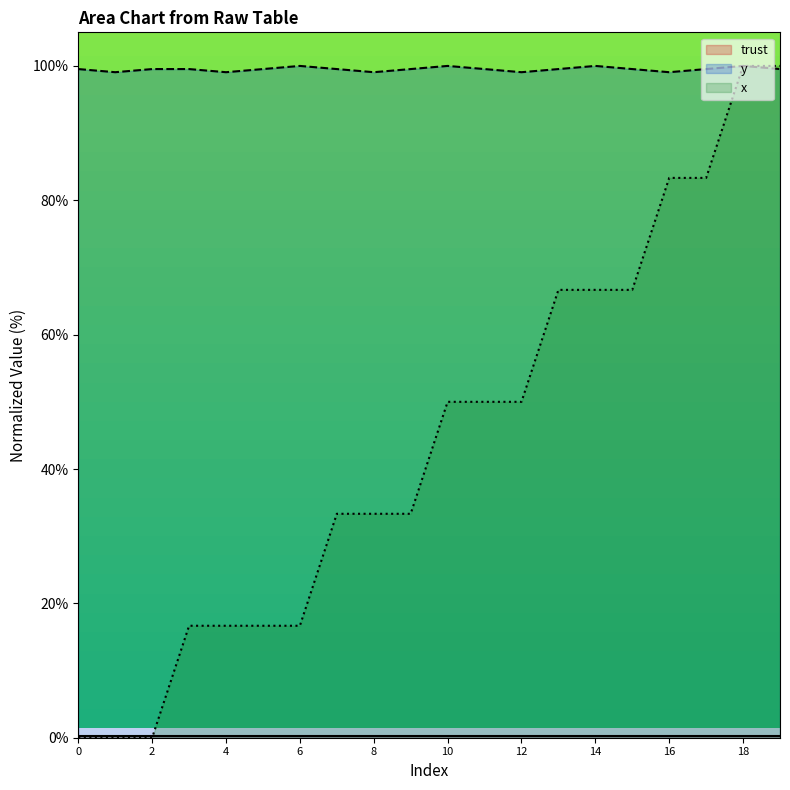

Between 14 and 17, which series saw the biggest shift?

x